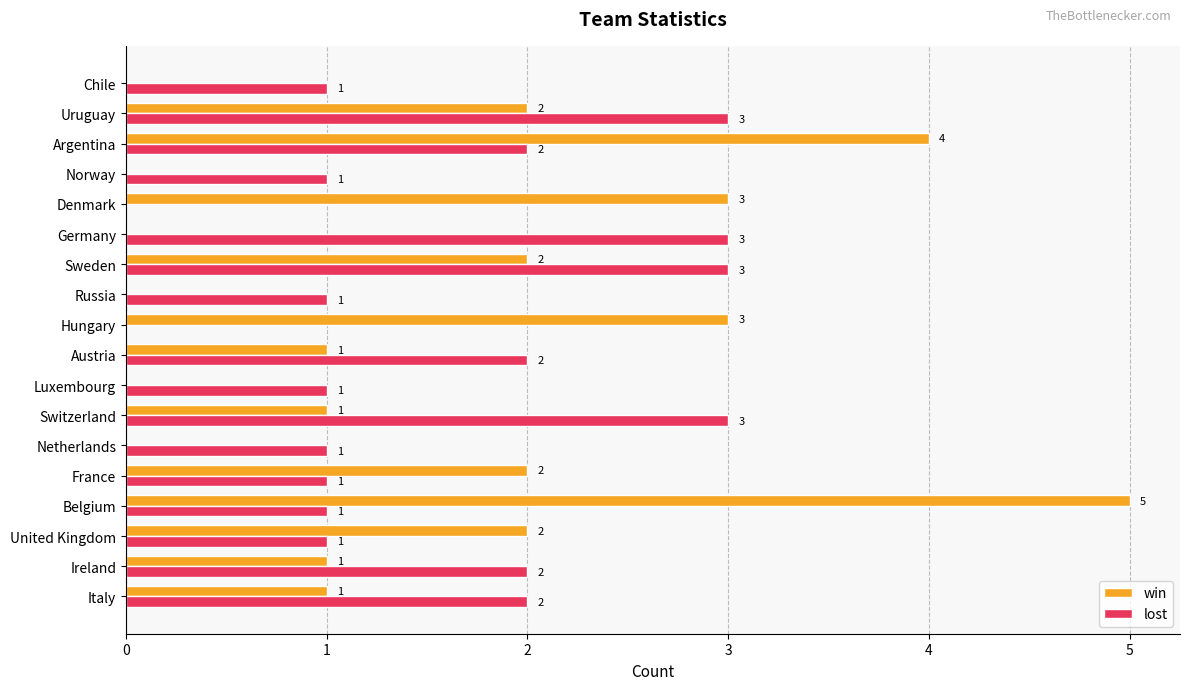

What is the sum of the lost values at Luxembourg and Italy?

3